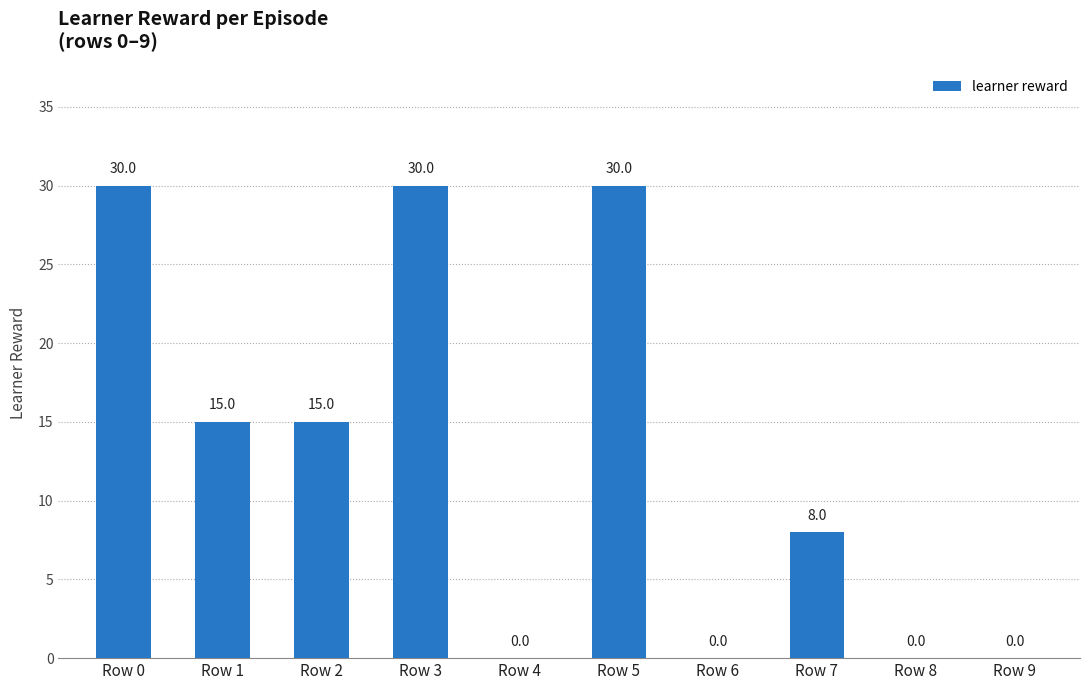

Reading right to left, transcribe all the data shown in this chart.

Row 9=0	Row 8=0	Row 7=8	Row 6=0	Row 5=30	Row 4=0	Row 3=30	Row 2=15	Row 1=15	Row 0=30